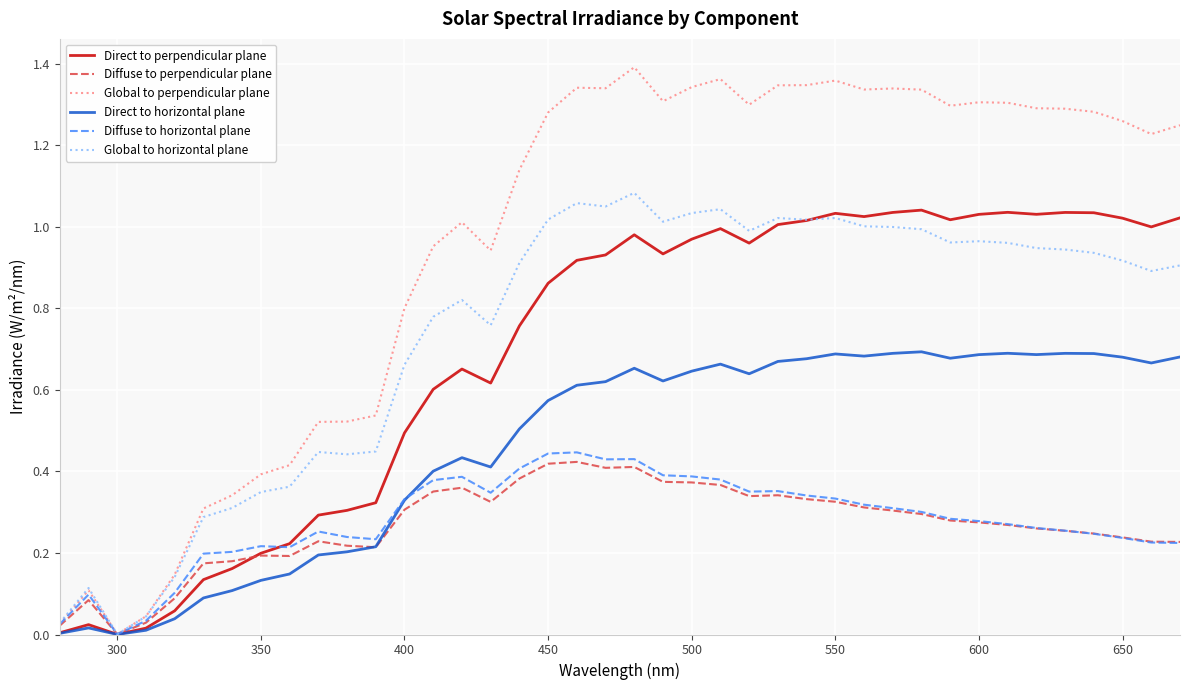

Which series has the largest range (max minus min)?

Global to perpendicular plane